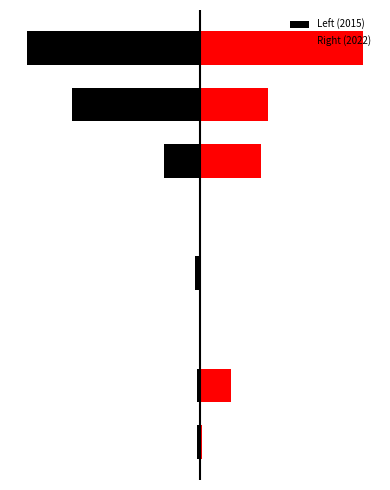

List the labels in order of Left (2015) value, smallest first.

7, 6, 5, 3, 0, 1, 2, 4